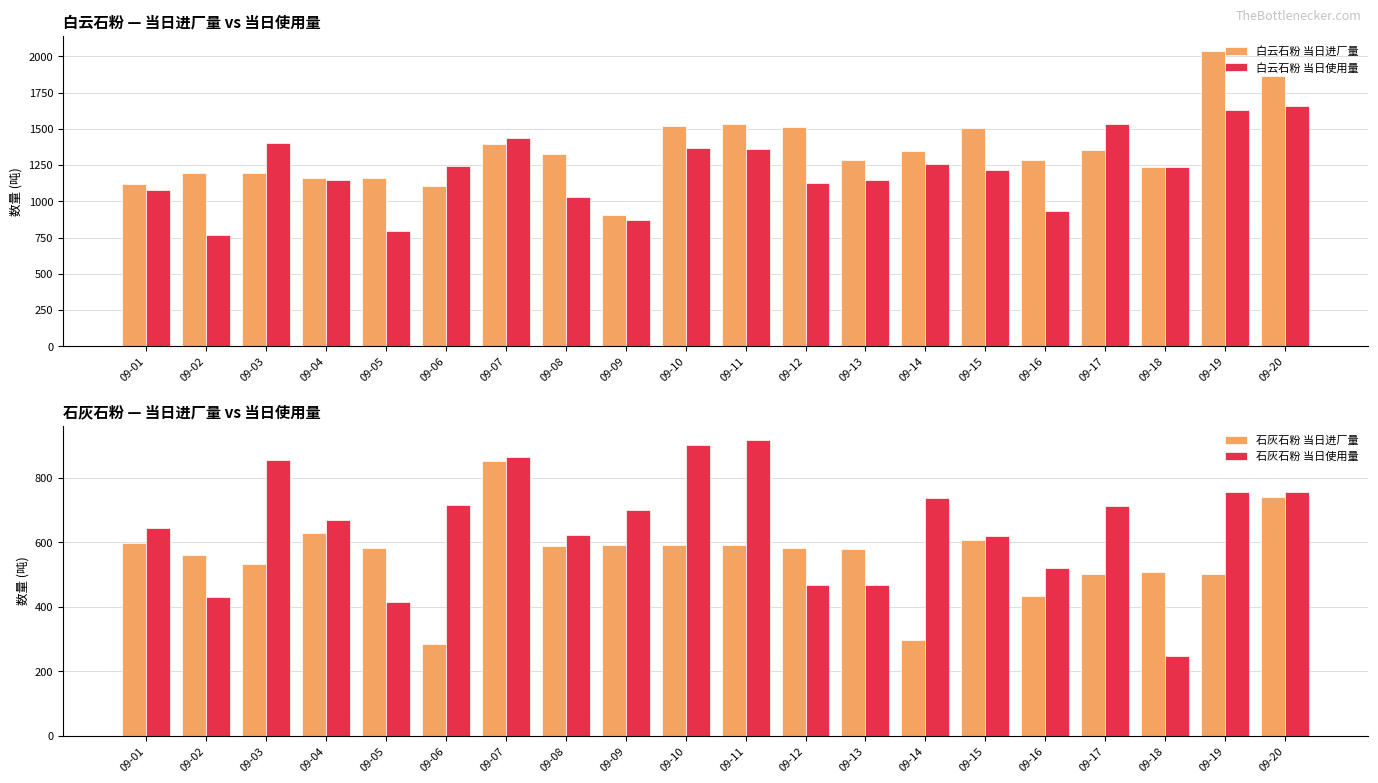

Rank the series at 09-04 from highest to lowest value.

白云石粉 当日进厂量, 白云石粉 当日使用量, 石灰石粉 当日使用量, 石灰石粉 当日进厂量